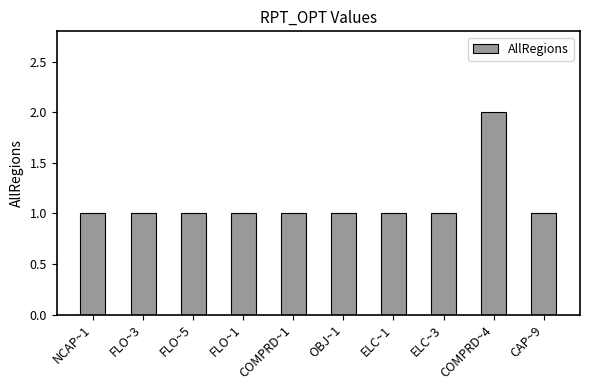

What position from the right is FLO~5?

8